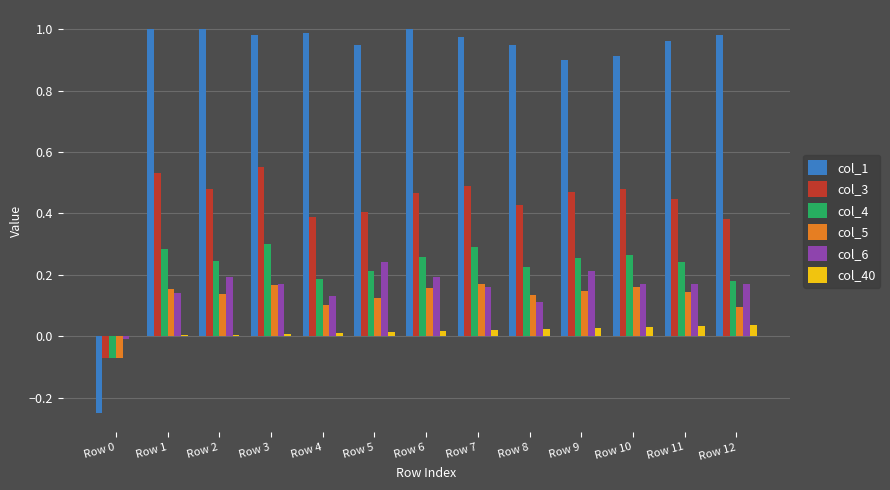

The col_3 series shows 0.6 at Row 12. True or false?

False